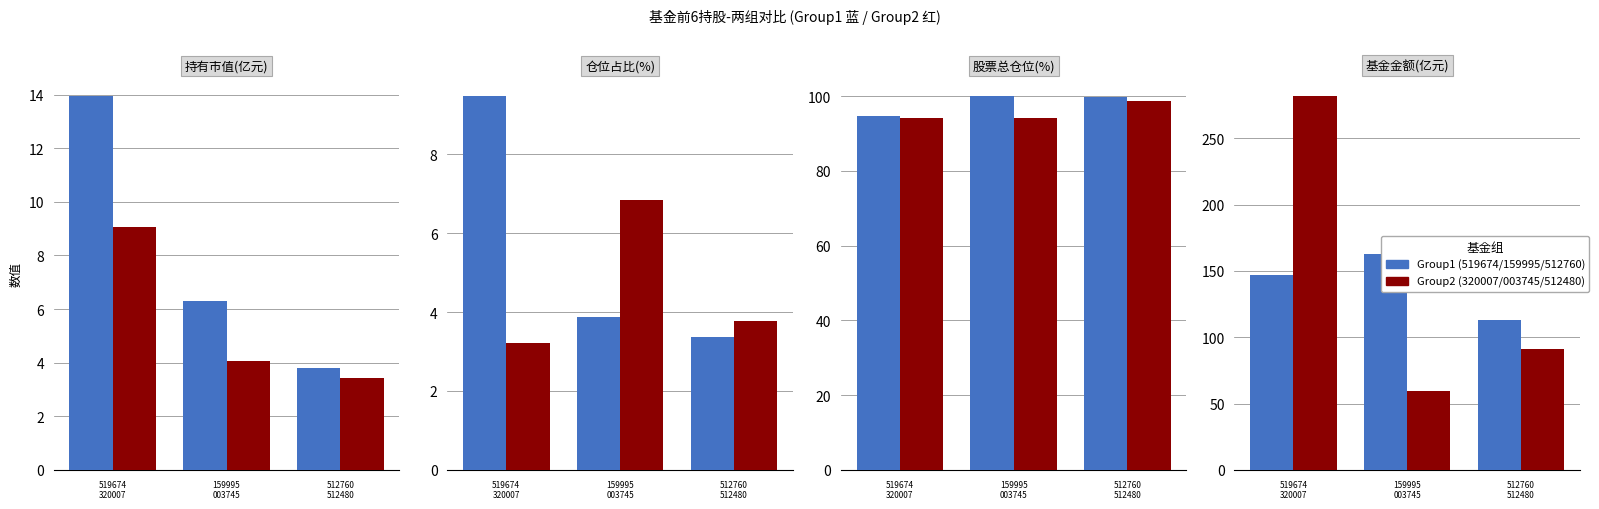

The value of Group2(高/后) at 519674
320007 is 368.2. True or false?

False